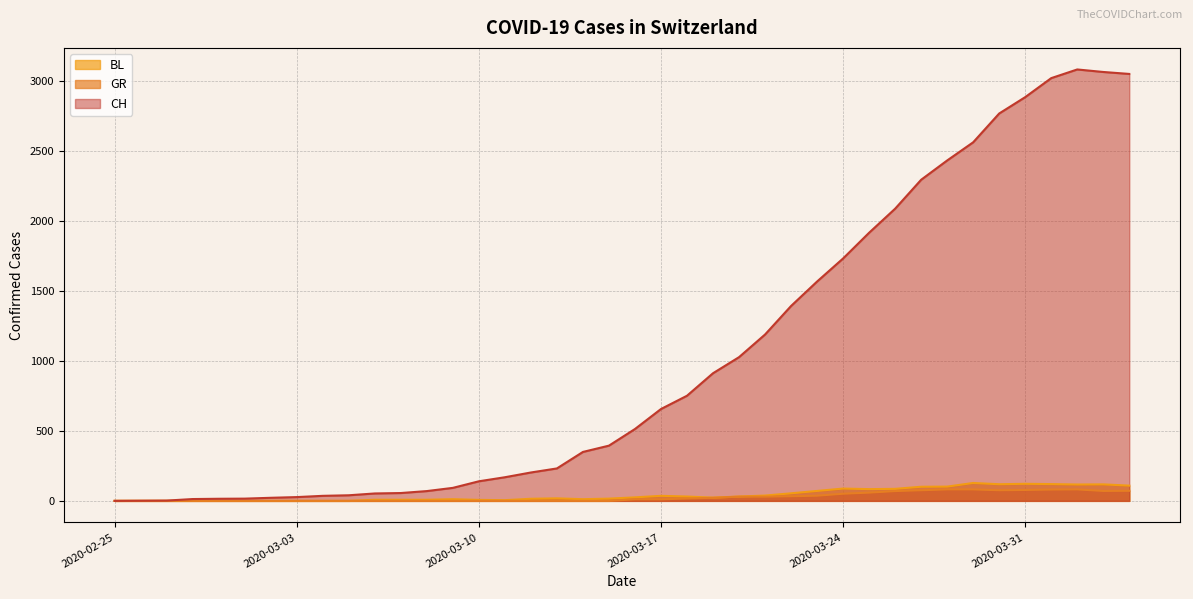

Reading left to right, what are all the values shown in this chart?

CH: 0	1	2	13	15	16	22	27	36	40	53	56	70	93	140	169	203	232	350	395	514	657	752	913	1028	1190	1394	1569	1734	1918	2090	2297	2435	2565	2771	2888	3024	3086	3068	3054
GR: 0	0	0	0	0	0	0	0	0	0	0	0	0	0	0	0	0	0	0	0	11	11	17	22	30	30	33	37	51	59	70	76	82	82	76	78	81	82	71	72
BL: 0	0	0	0	0	0	0	0	0	0	8	8	8	12	7	5	15	18	12	16	25	36	31	23	31	38	54	71	88	84	86	101	102	128	119	122	120	117	118	109